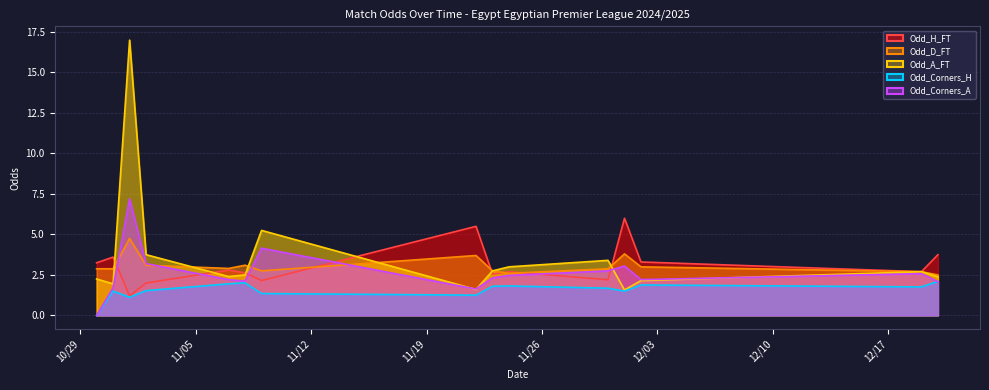

Rank the series by their maximum value, from highest to lowest.

Odd_A_FT, Odd_Corners_A, Odd_H_FT, Odd_D_FT, Odd_Corners_H